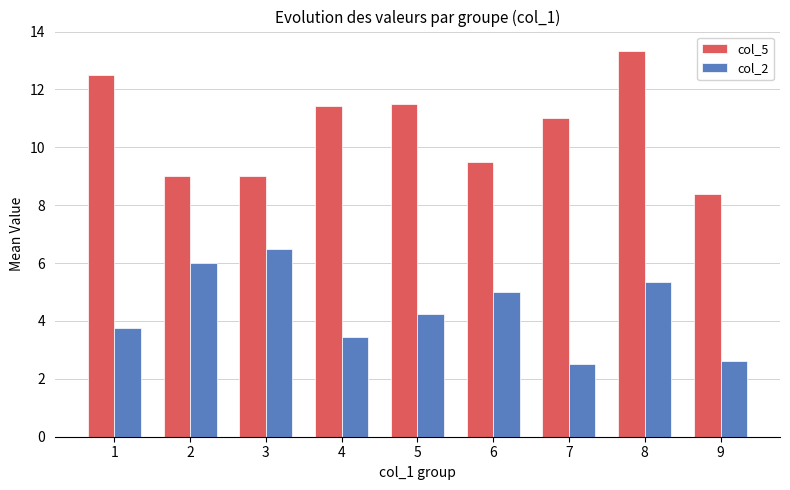

What is the sum of all col_2 values?

39.4